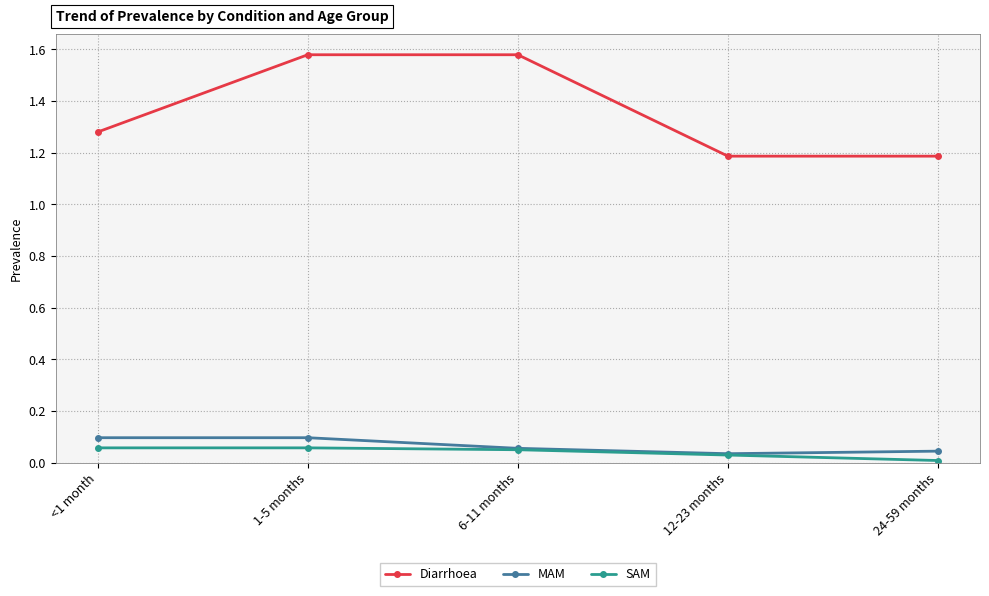

At which category is the sum across all series the highest?

1-5 months